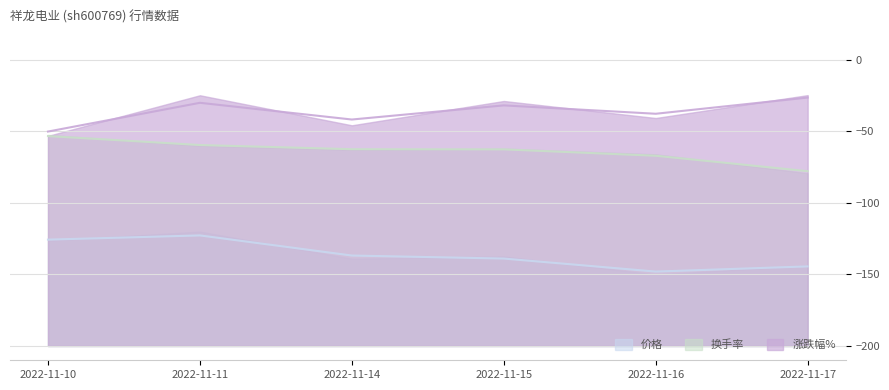

True or false: 价格 and 换手率 cross at least once.

False